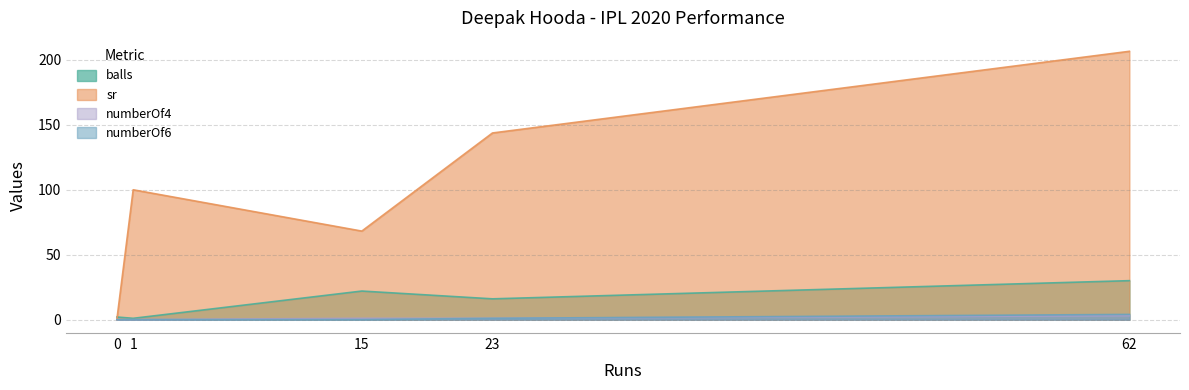

What is the approximate value of numberOf4 at 15?

1.0